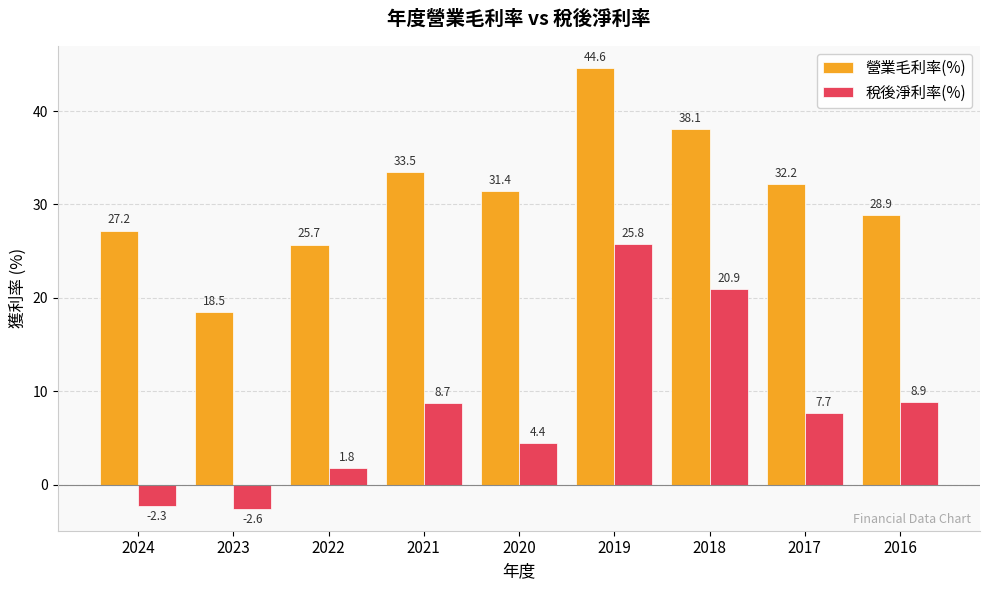

Which label corresponds to the smallest value in the chart?

2023